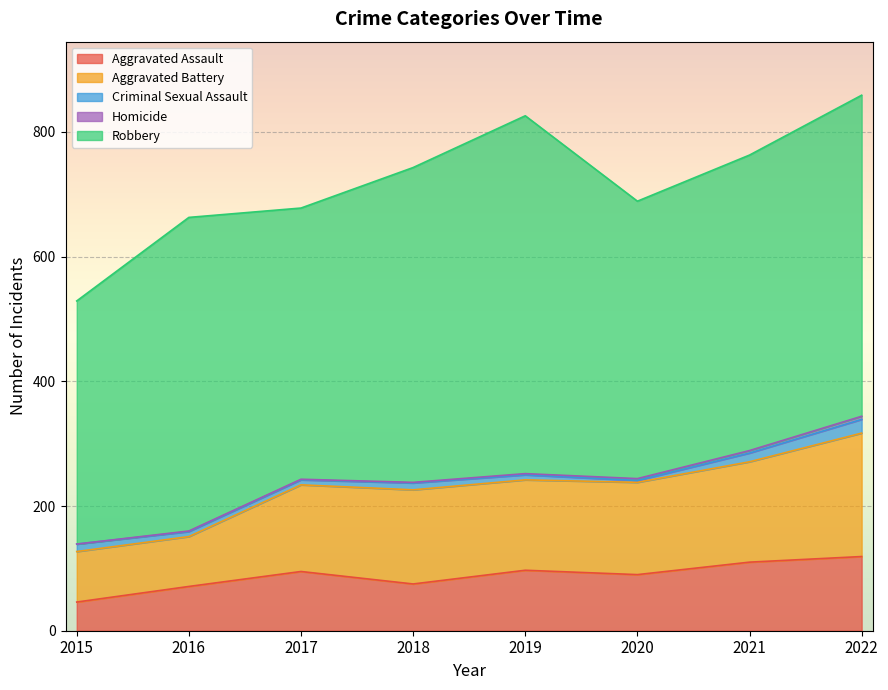

How many interior local valleys does the Robbery series have?

2